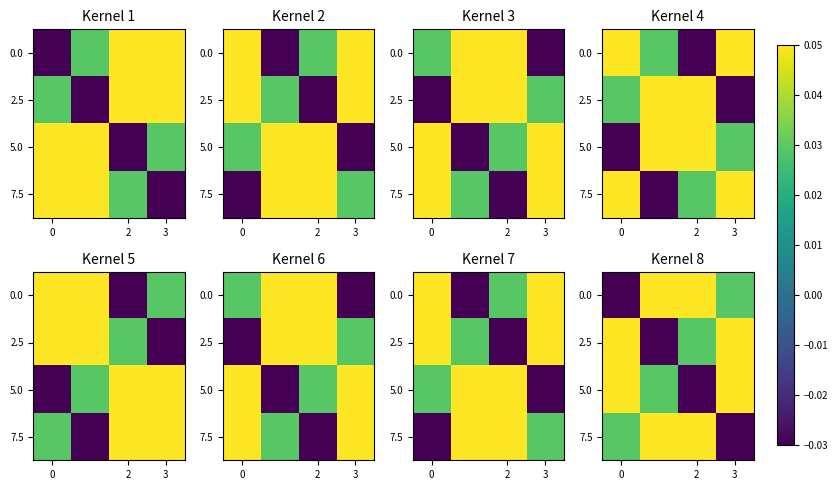

At 2, list the series in order from smallest to largest.

5.0, 2.5, 7.5, 0.0